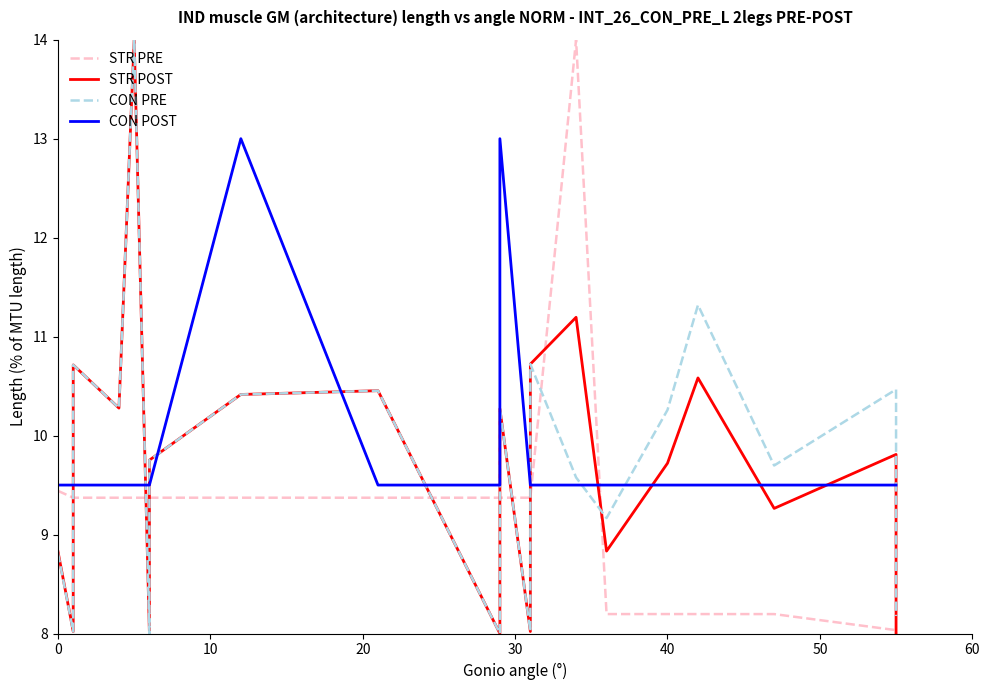

What is the sum of all STR PRE values?

184.7